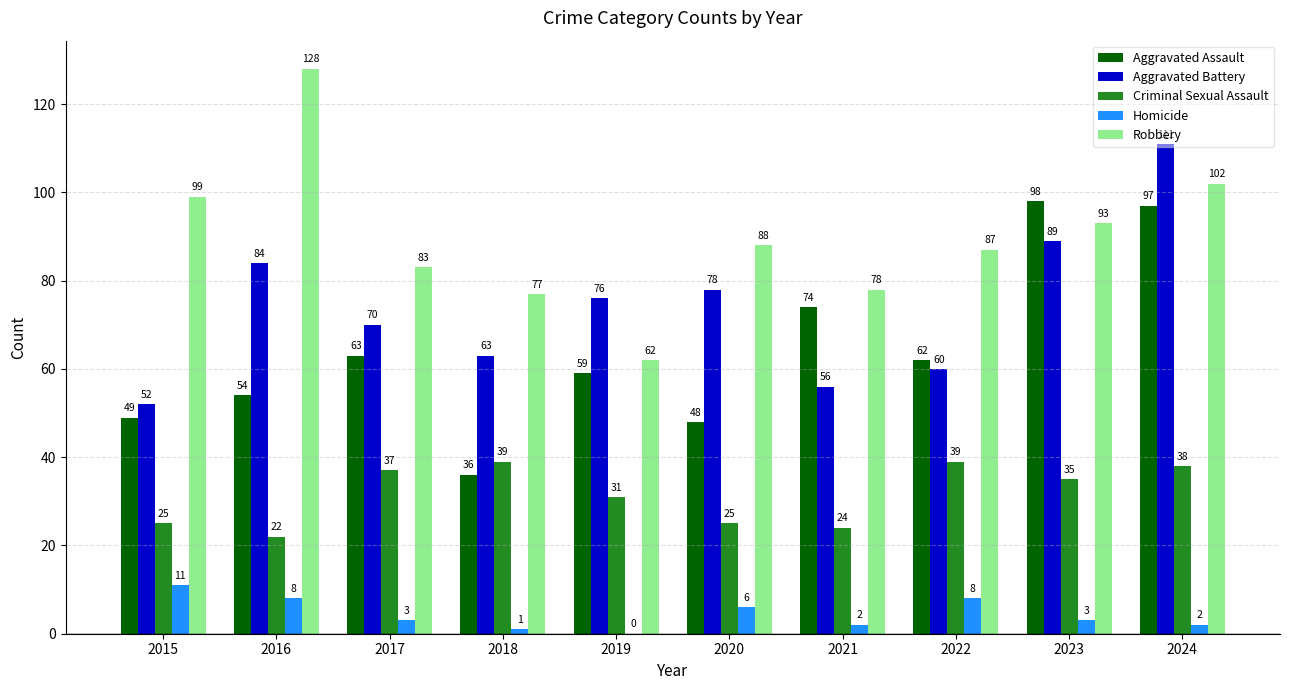

The Criminal Sexual Assault series shows 65 at 2018. True or false?

False